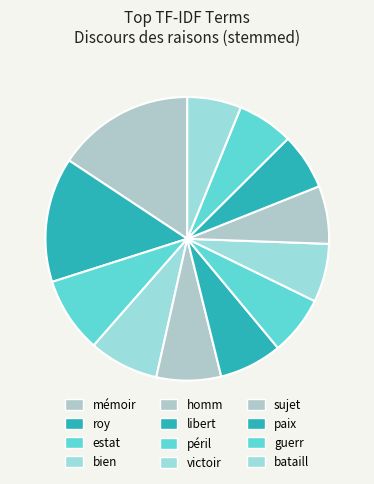

How many slices are in this pie chart?

12